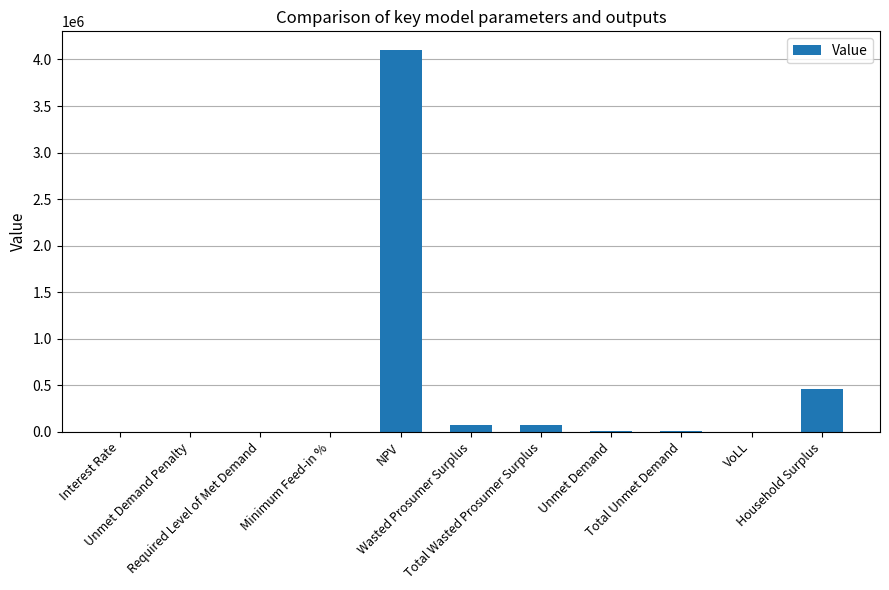

What is the greatest value displayed?

4097759.5